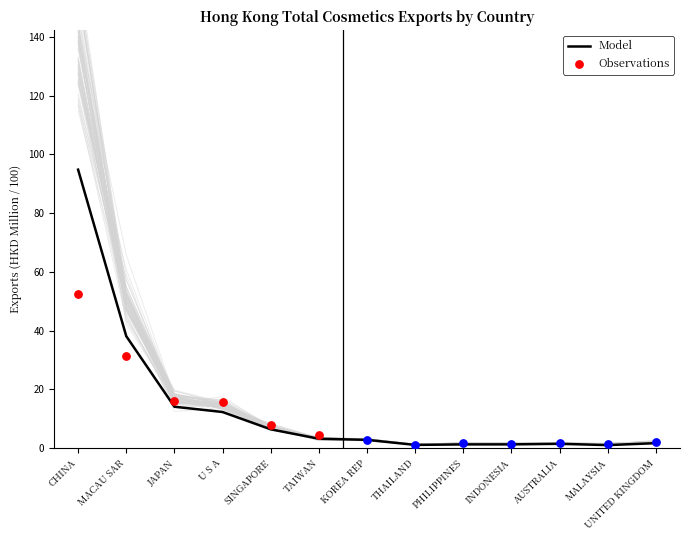

Is the value of 201812 at JAPAN greater than the value of 201808 at THAILAND?

Yes